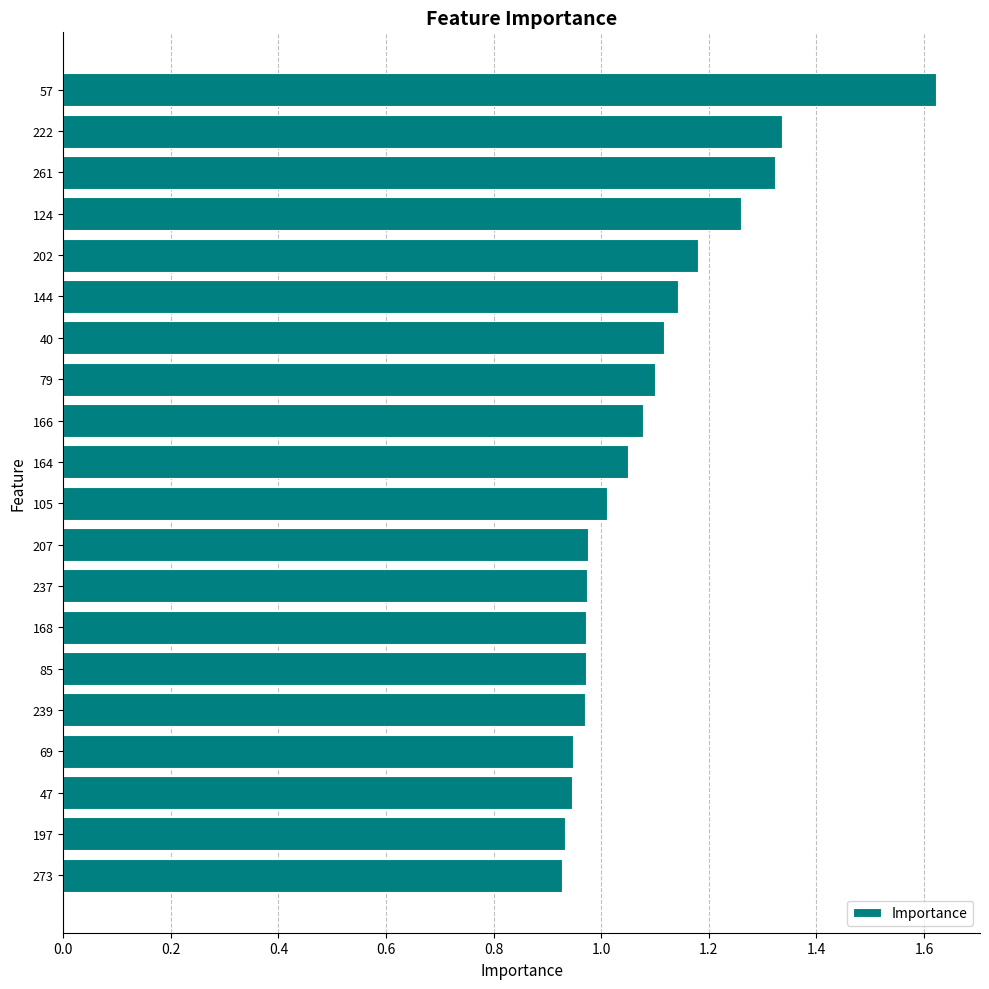

At which label is the value closest to 1?

105